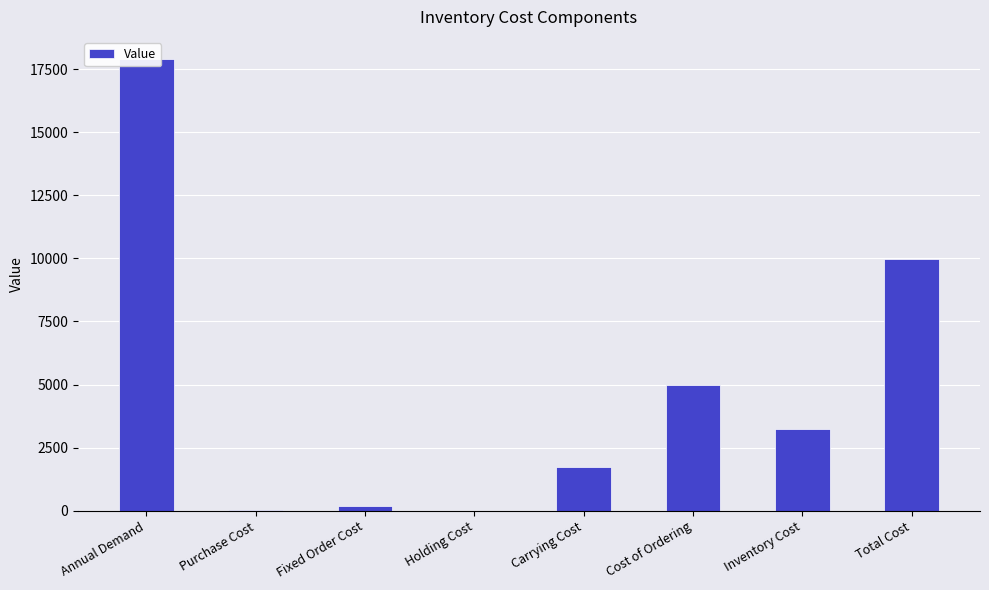

Between Fixed Order Cost and Total Cost, which is larger?

Total Cost